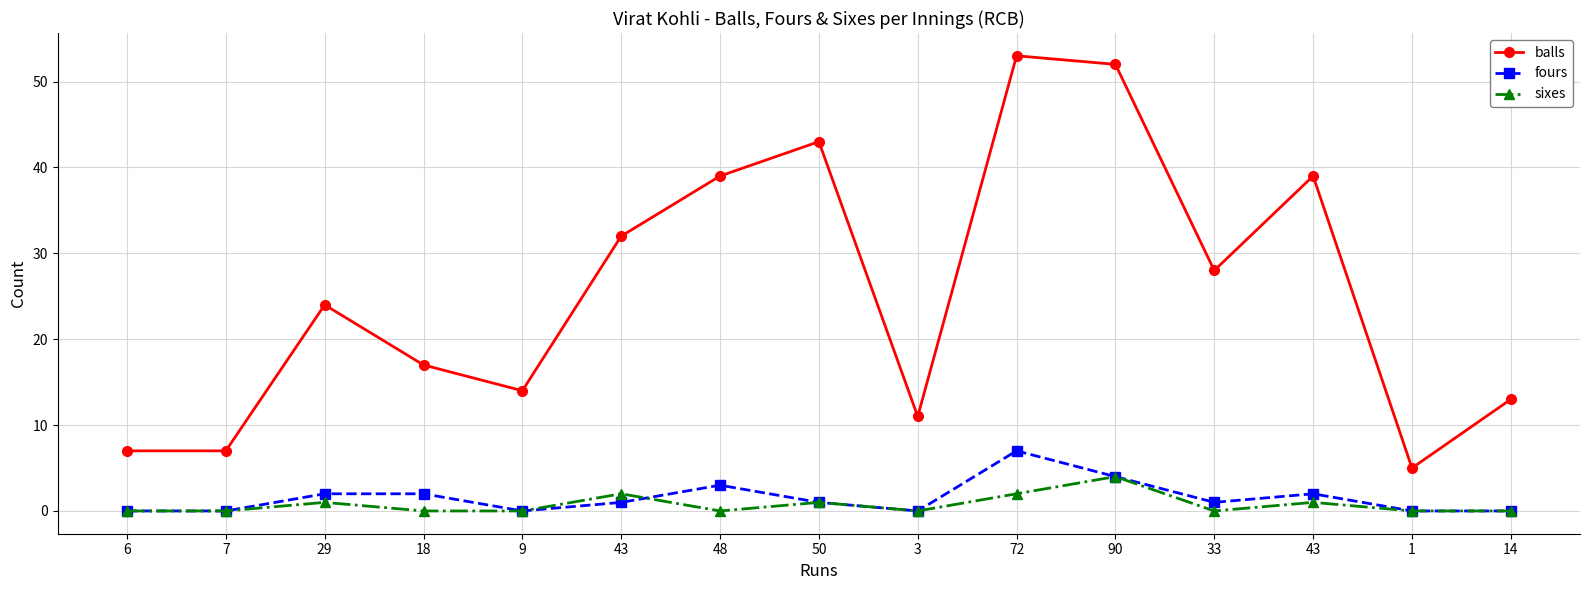

List the labels in order of sixes value, smallest first.

6, 7, 18, 9, 48, 3, 33, 1, 14, 29, 50, 43, 43, 72, 90